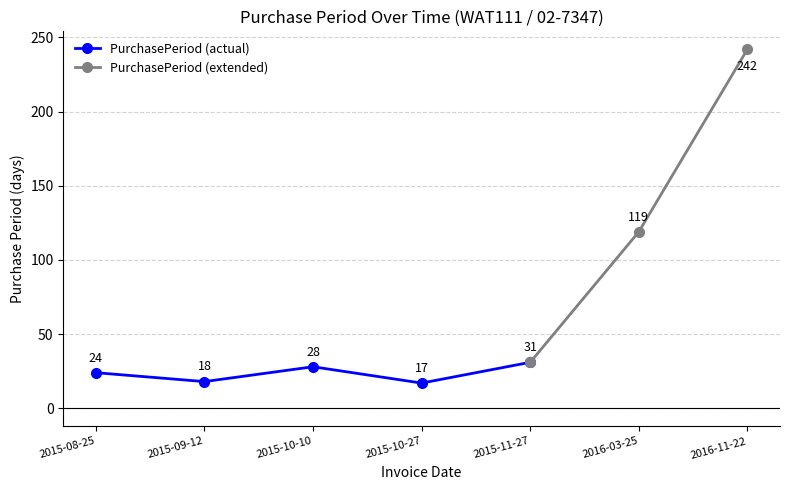

Count the number of values greater than 28.

3